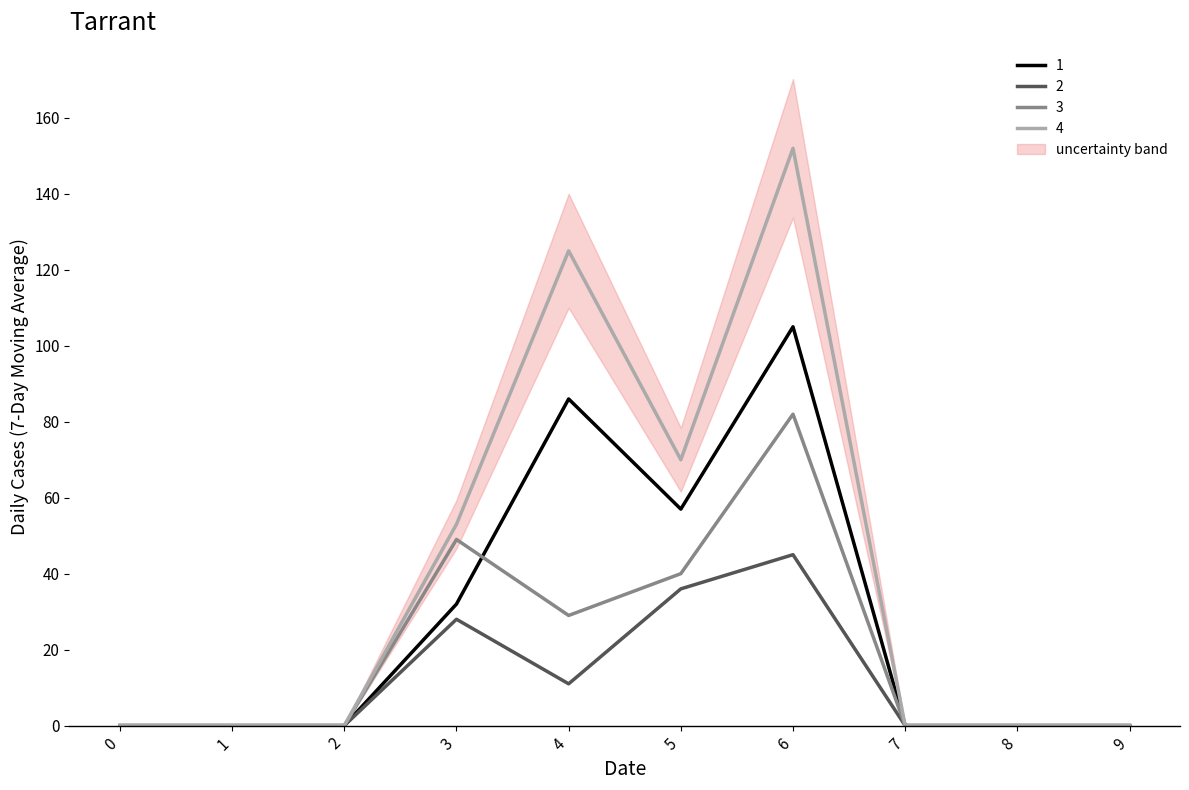

Reading left to right, transcribe all the data shown in this chart.

1: 0=0	1=0	2=0	3=32	4=86	5=57	6=105	7=0	8=0	9=0
2: 0=0	1=0	2=0	3=28	4=11	5=36	6=45	7=0	8=0	9=0
3: 0=0	1=0	2=0	3=49	4=29	5=40	6=82	7=0	8=0	9=0
4: 0=0	1=0	2=0	3=53	4=125	5=70	6=152	7=0	8=0	9=0